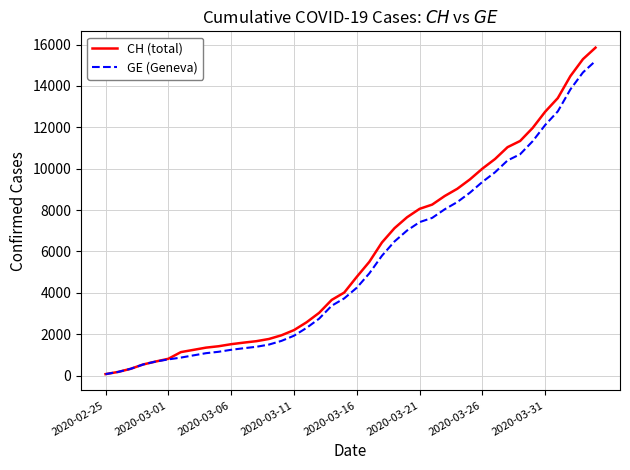

What is the greatest value displayed?

15850